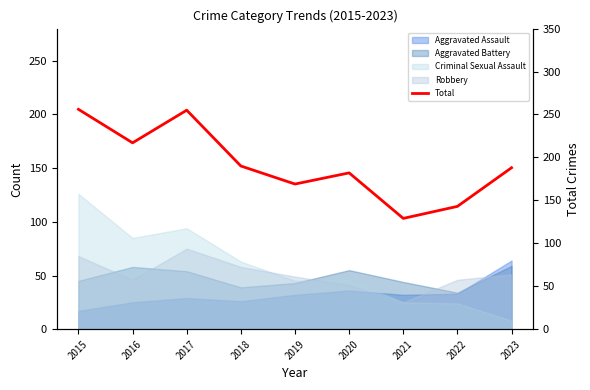

The chart shows a value of 64 at 2019. True or false?

False